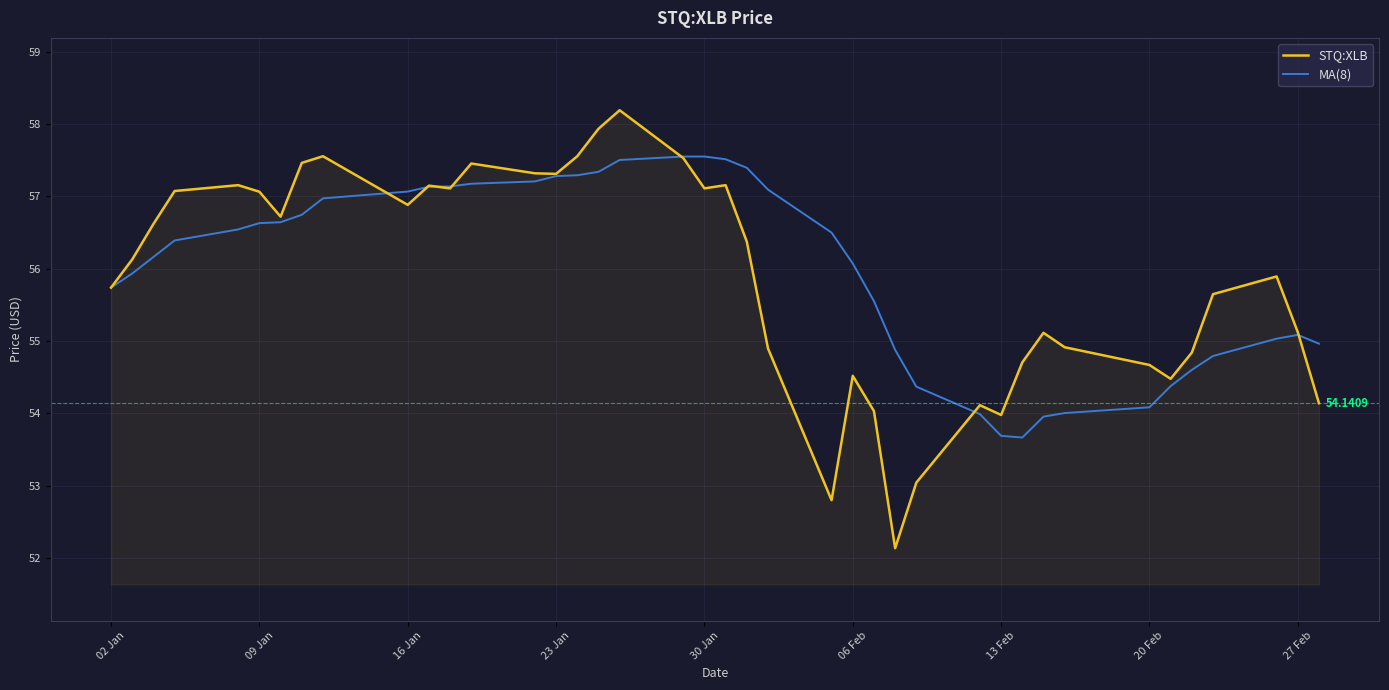

Which series has the widest spread of values?

STQ:XLB